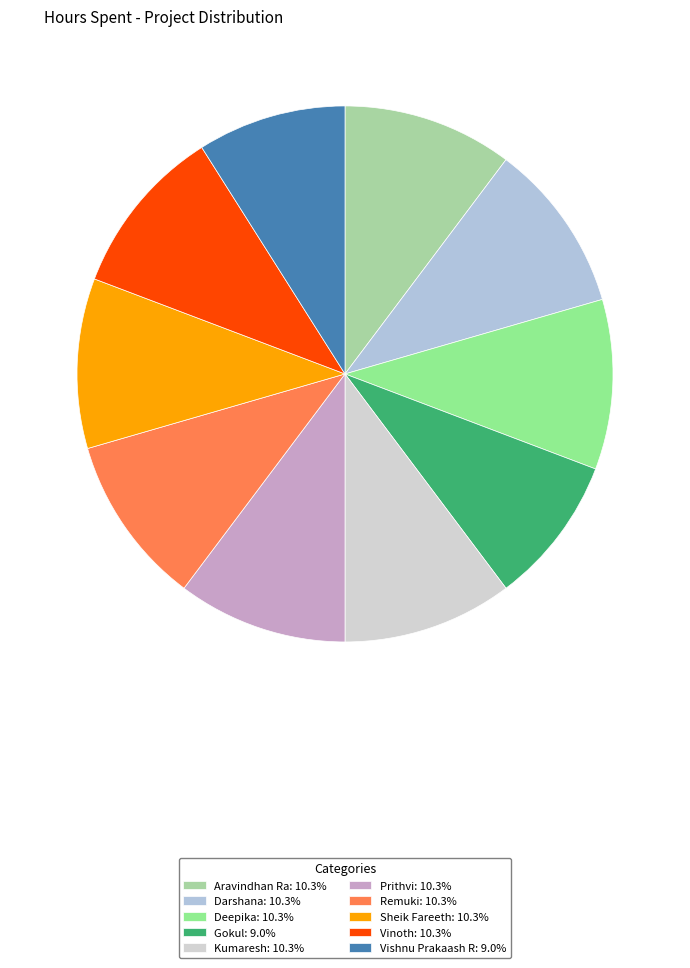

Rank the categories by value from lowest to highest.

Gokul, Vishnu Prakaash R, Aravindhan Ra, Darshana, Deepika, Kumaresh, Prithvi, Remuki, Sheik Fareeth, Vinoth